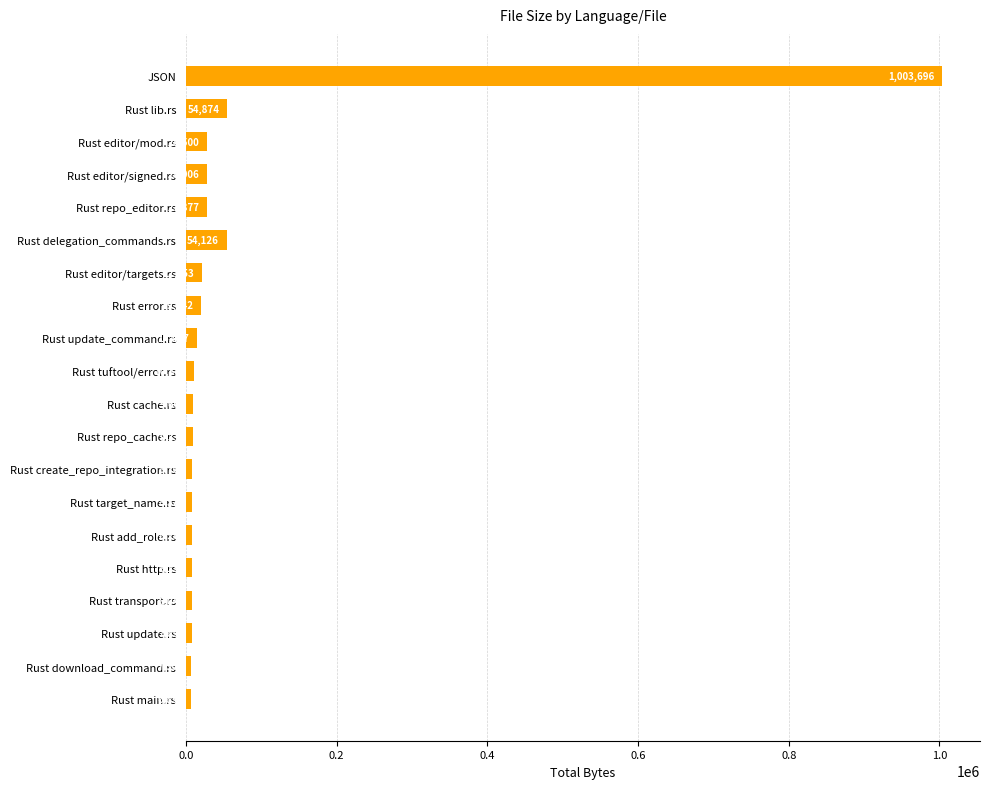

What is the maximum value shown in the chart?

1003696